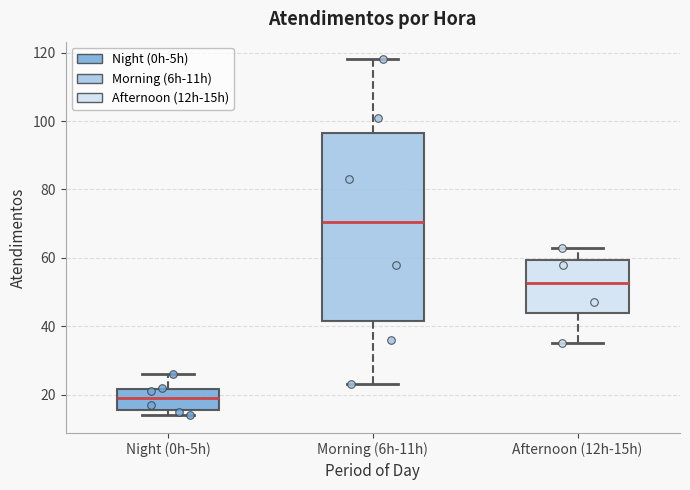

Which box has the lowest median line?

Night (0h-5h)